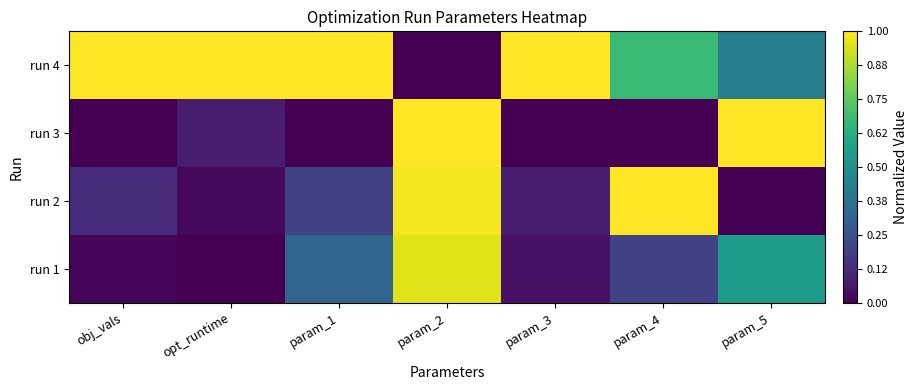

Reading right to left, what are all the values shown in this chart?

run 1: param_5=0.6	param_4=0.2	param_3=0.0	param_2=0.9	param_1=0.3	opt_runtime=0.0	obj_vals=0.0
run 2: param_5=0.0	param_4=1.0	param_3=0.1	param_2=1.0	param_1=0.2	opt_runtime=0.0	obj_vals=0.1
run 3: param_5=1.0	param_4=0.0	param_3=0.0	param_2=1.0	param_1=0.0	opt_runtime=0.1	obj_vals=0.0
run 4: param_5=0.4	param_4=0.7	param_3=1.0	param_2=0.0	param_1=1.0	opt_runtime=1.0	obj_vals=1.0